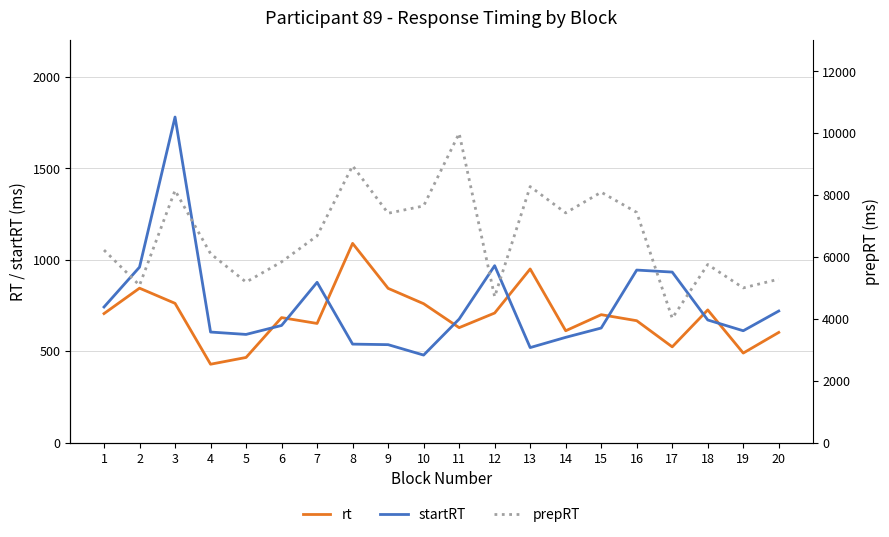

Reading left to right, extract all data points from this chart.

rt: 706	845	762	429	466	684	652	1090	844	760	629	709	950	612	700	667	524	726	490	603
startRT: 742	960	1781	605	592	641	877	539	536	479	676	968	520	576	627	944	933	671	612	720
prepRT: 6225	5086	8153	6108	5189	5843	6684	8949	7414	7651	9997	4716	8277	7426	8095	7442	4021	5758	5002	5284